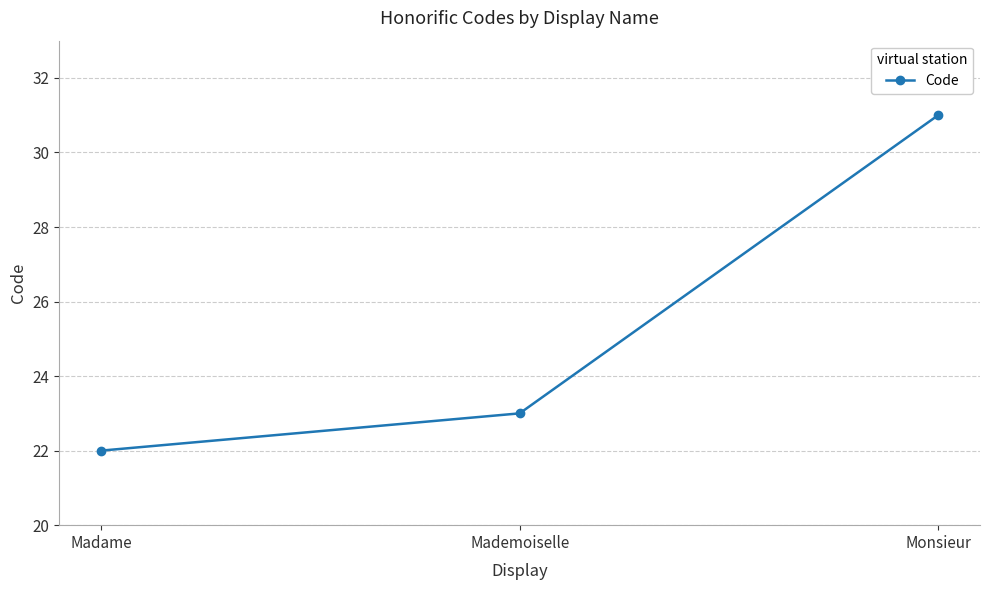

What is the label of the 1st point from the left?

Madame